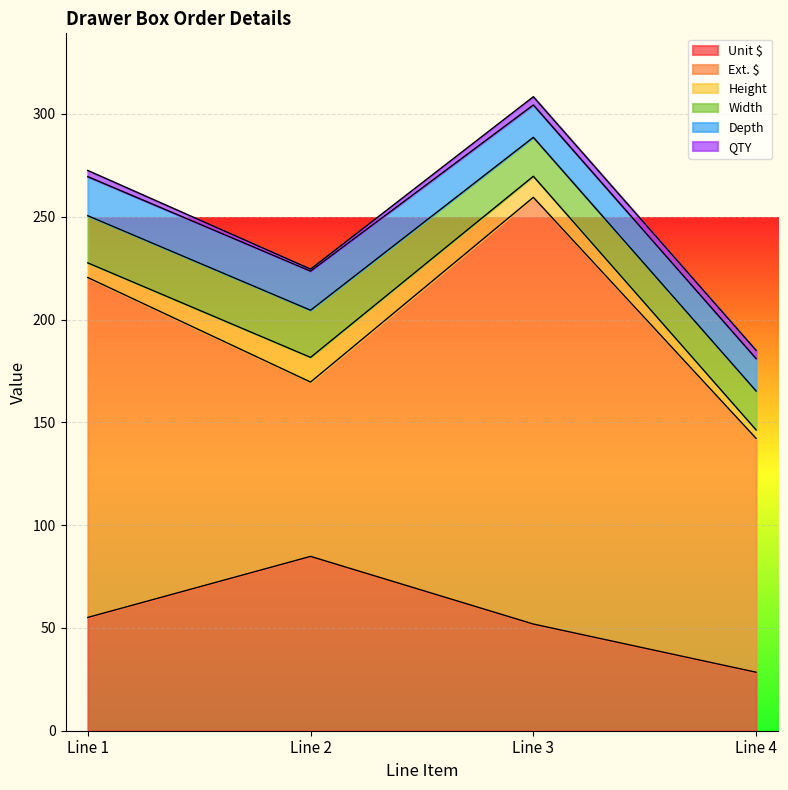

What is the value of the Depth point at the 4th from the left?

15.8